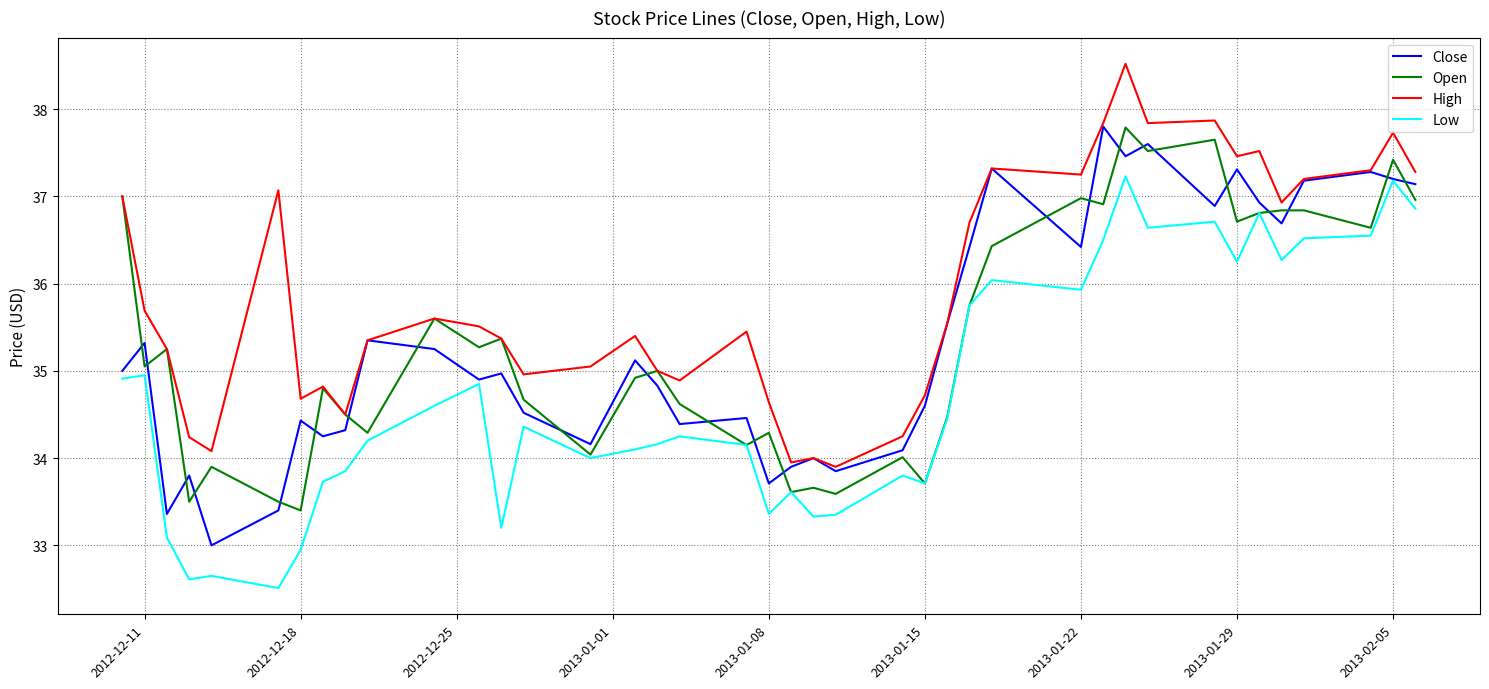

What is the highest value of the Open series?

37.8